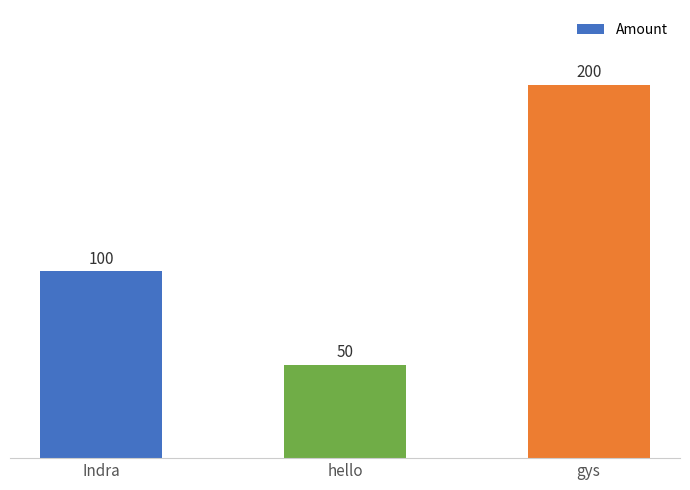

List the labels in order of value, smallest first.

hello, Indra, gys